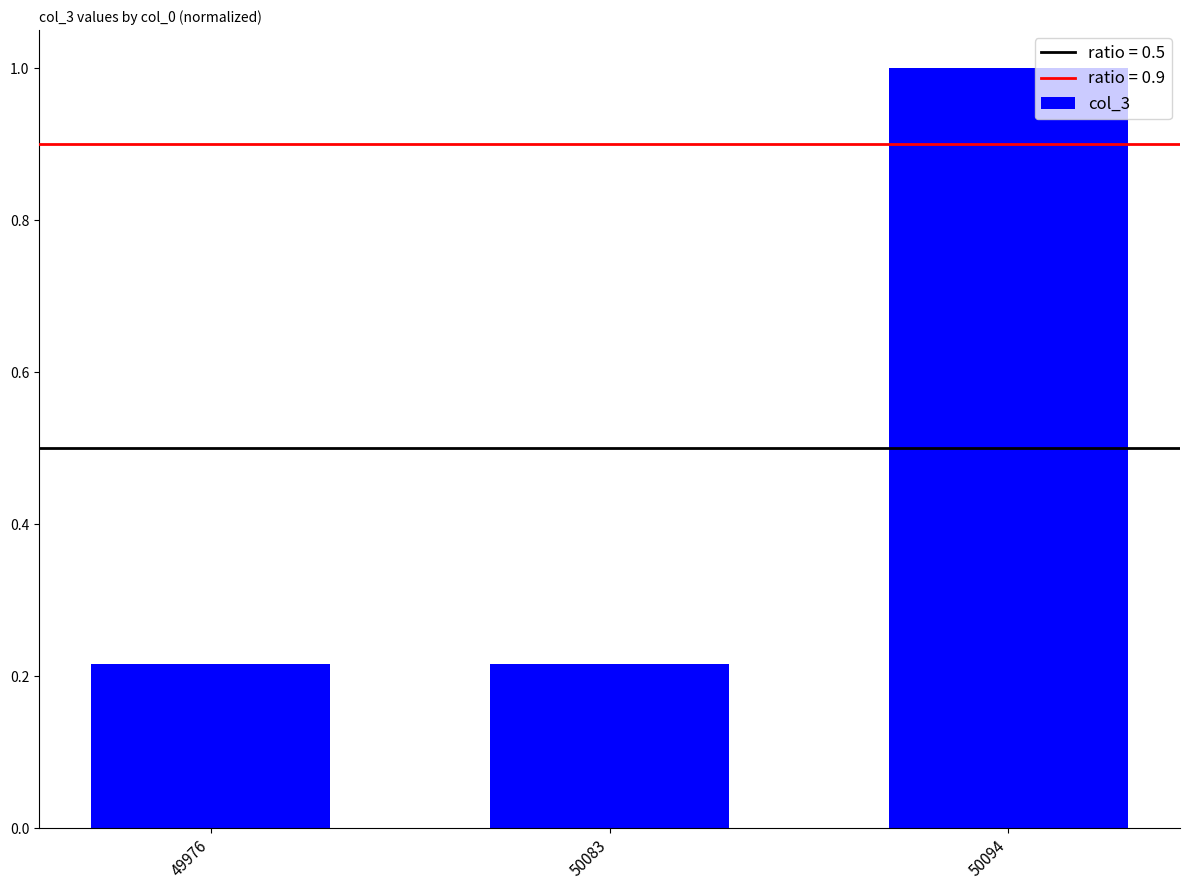

The chart shows a value of 0.1 at 50083. True or false?

False